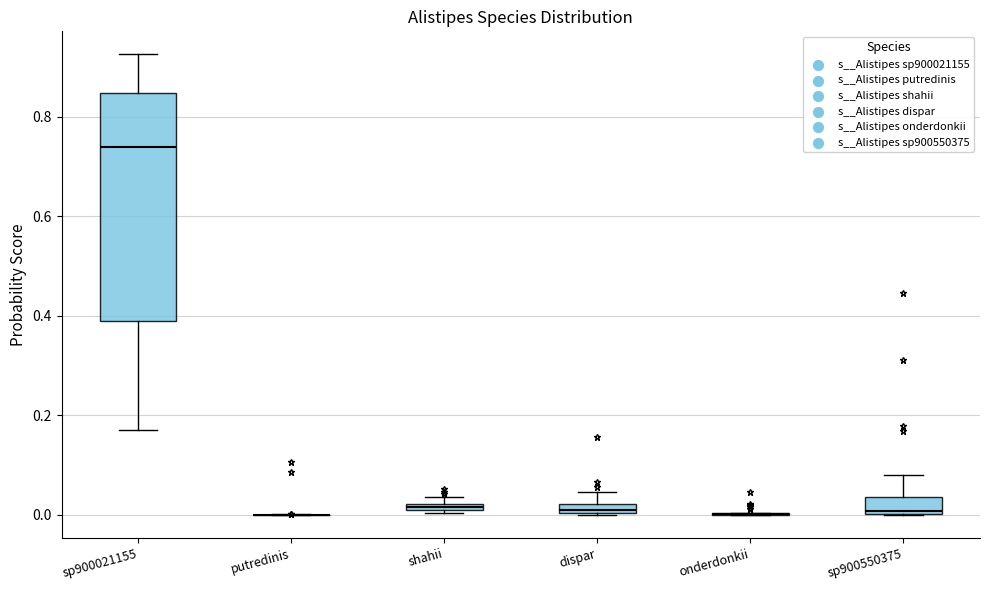

Where is the upper edge of the box for sp900021155 on the y-axis? The values are not printed on the chart, so give them approximately, as read against the axis.

0.84